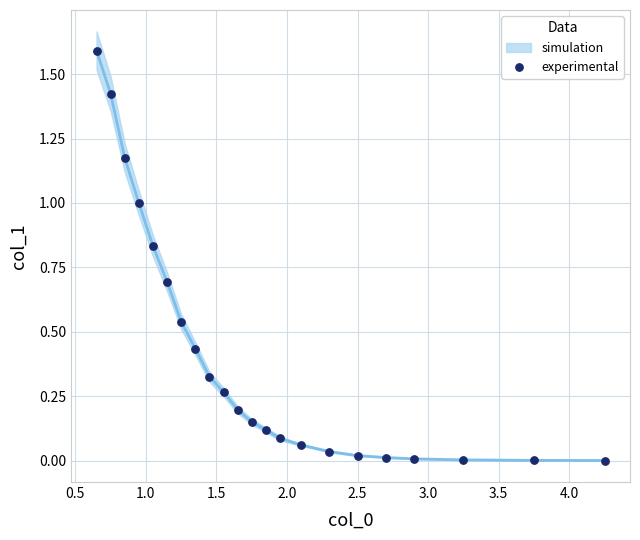

What is the range of Y values (max minus min)?

1.6